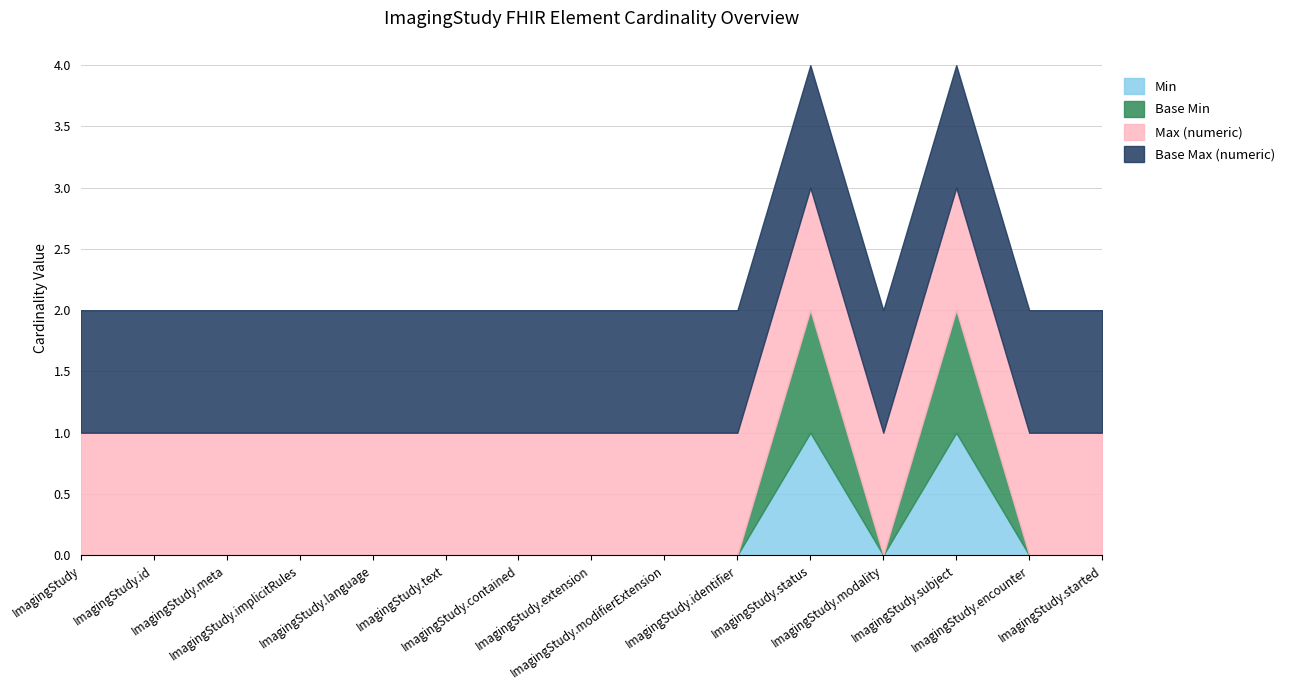

Where is Base Min nearest to the value 0?

ImagingStudy